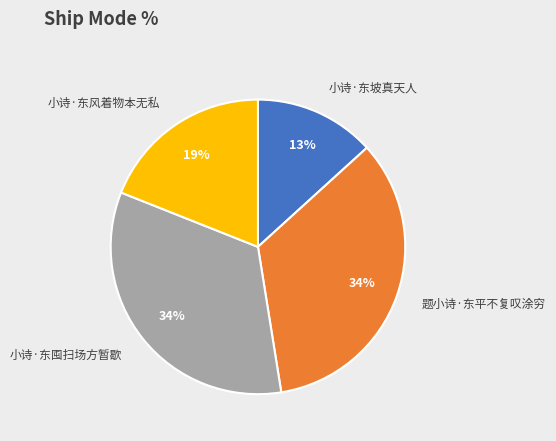

Is it true that 小诗·东坡真天人 is 27% of the pie?

False